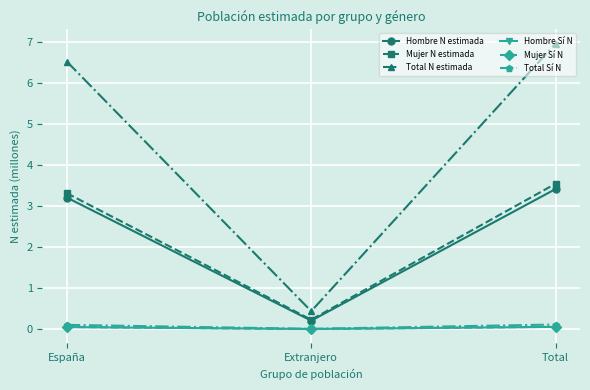

What is the difference between the Total Sí N values at Extranjero and España?

0.1